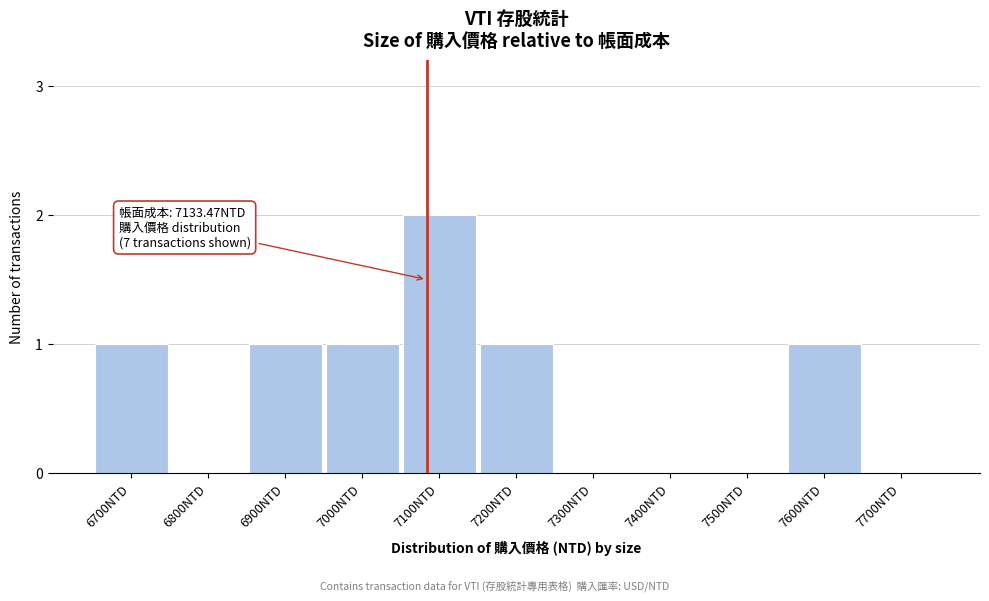

Reading left to right, extract all data points from this chart.

6700NTD=1	6800NTD=0	6900NTD=1	7000NTD=1	7100NTD=2	7200NTD=1	7300NTD=0	7400NTD=0	7500NTD=0	7600NTD=1	7700NTD=0